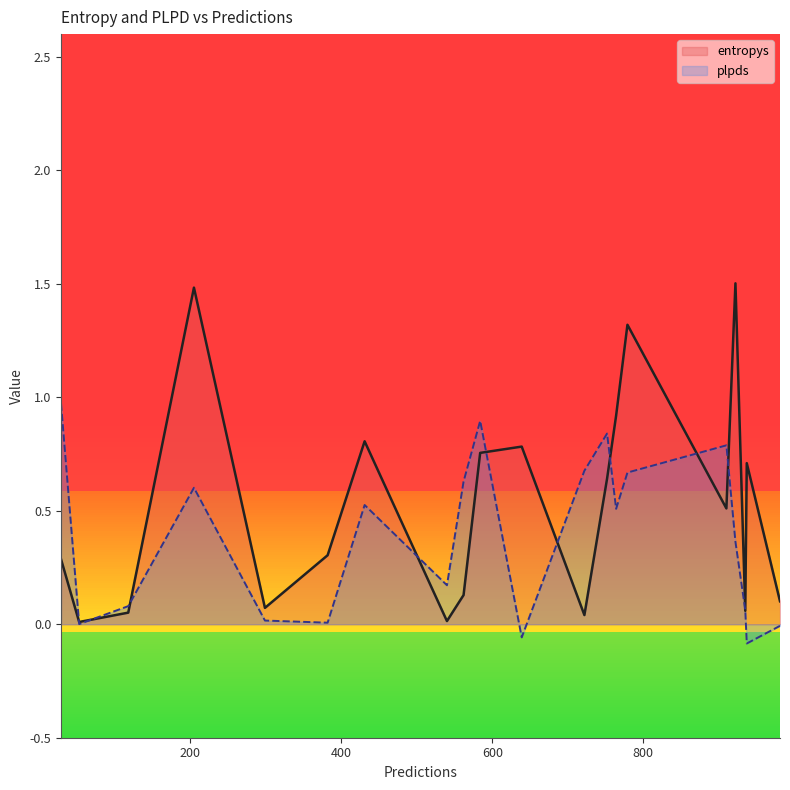

At which category does the chart reach its peak across all series?

922